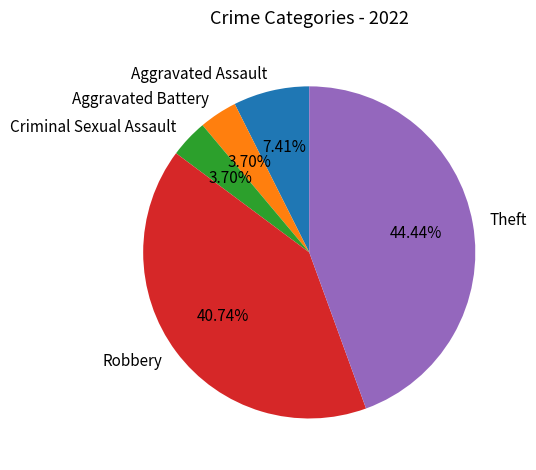

To the nearest percent, what is the difference between the largest and smallest slice percentages?

41%